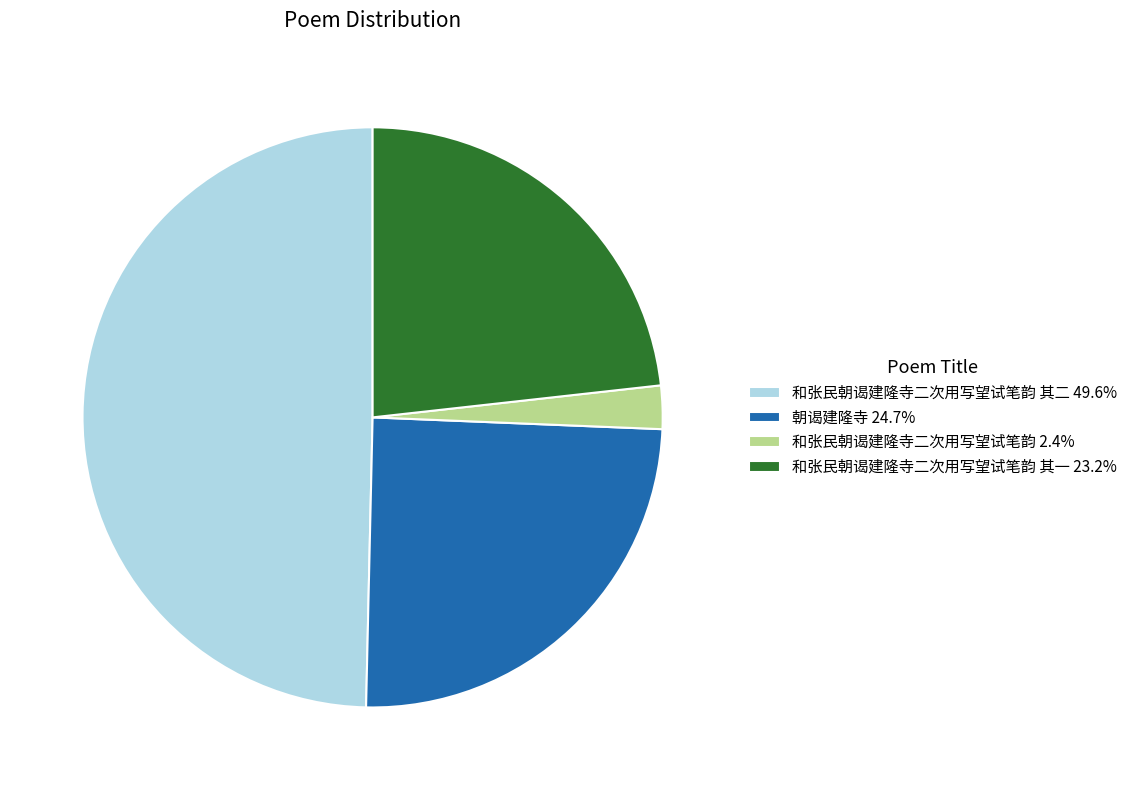

Combined, do 和张民朝谒建隆寺二次用写望试笔韵 其二 49.6% and 和张民朝谒建隆寺二次用写望试笔韵 2.4% account for over 50%?

Yes